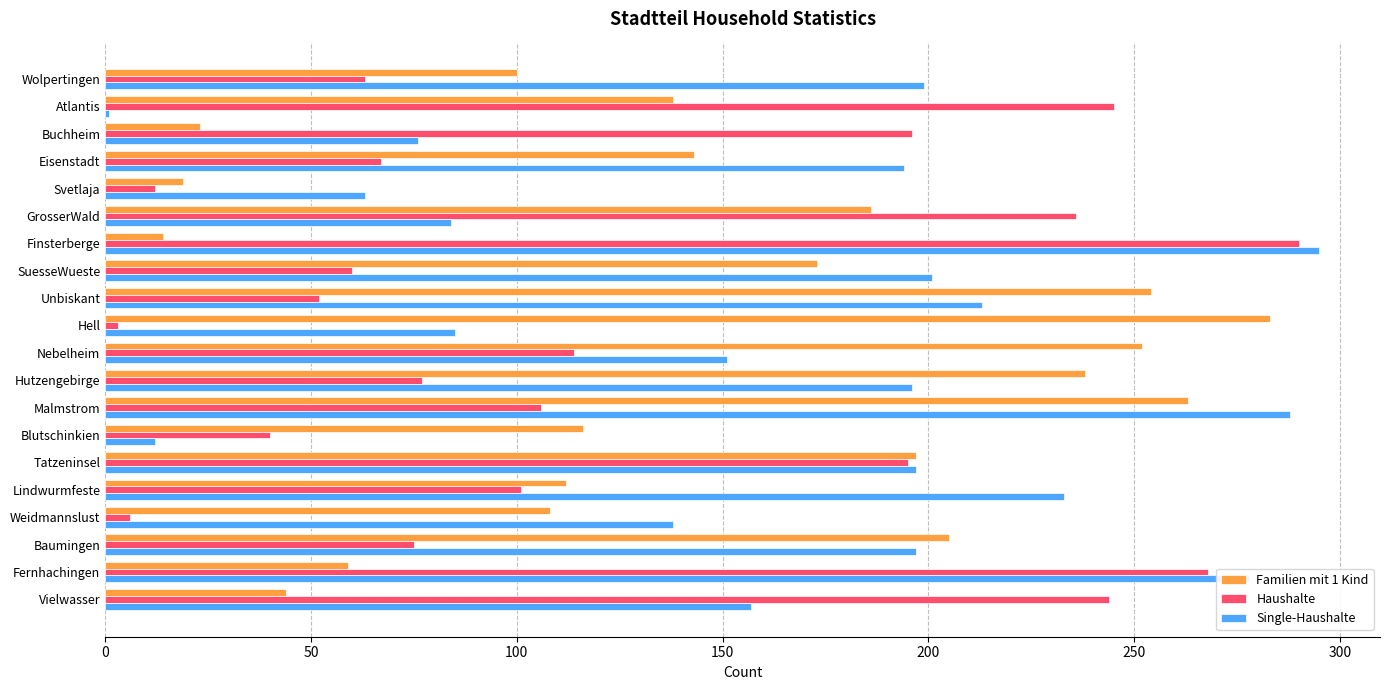

How many data points in Haushalte are less than 101?

10